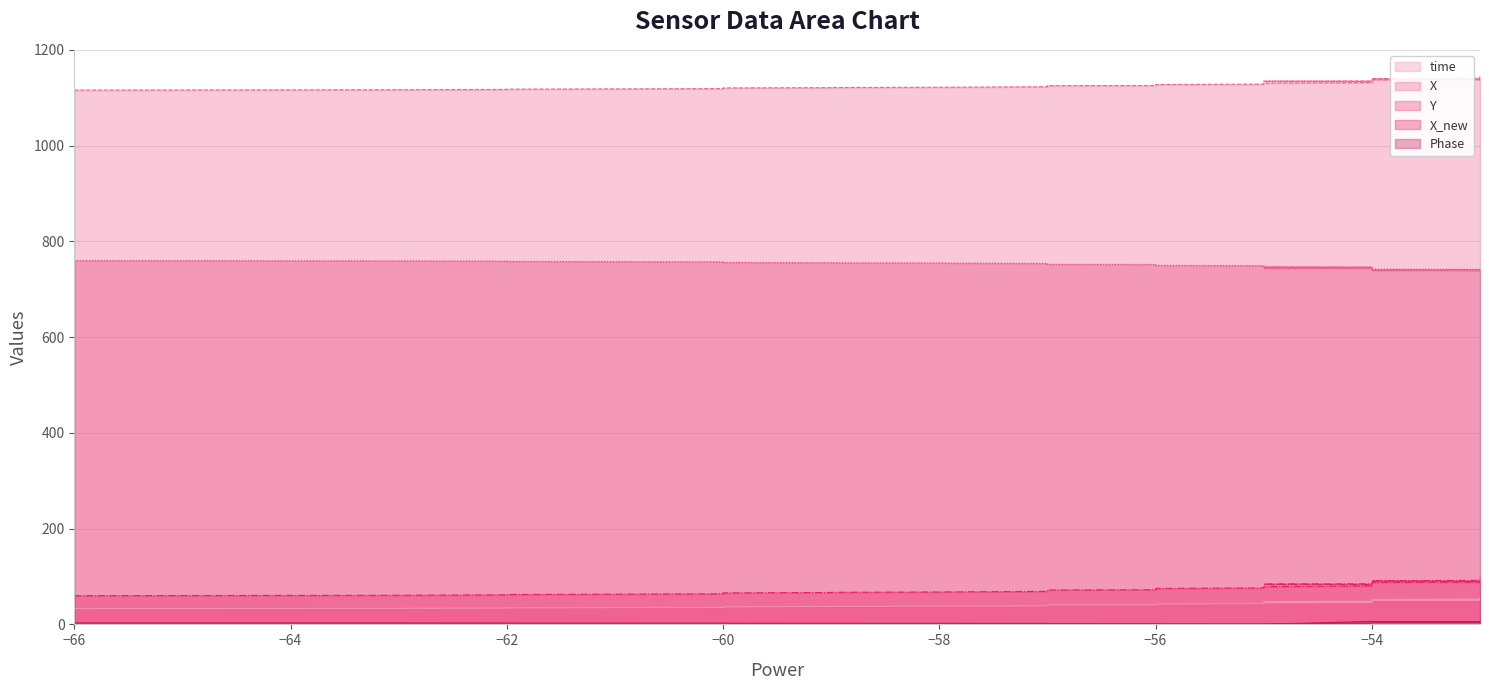

What is the smallest value displayed?

0.1